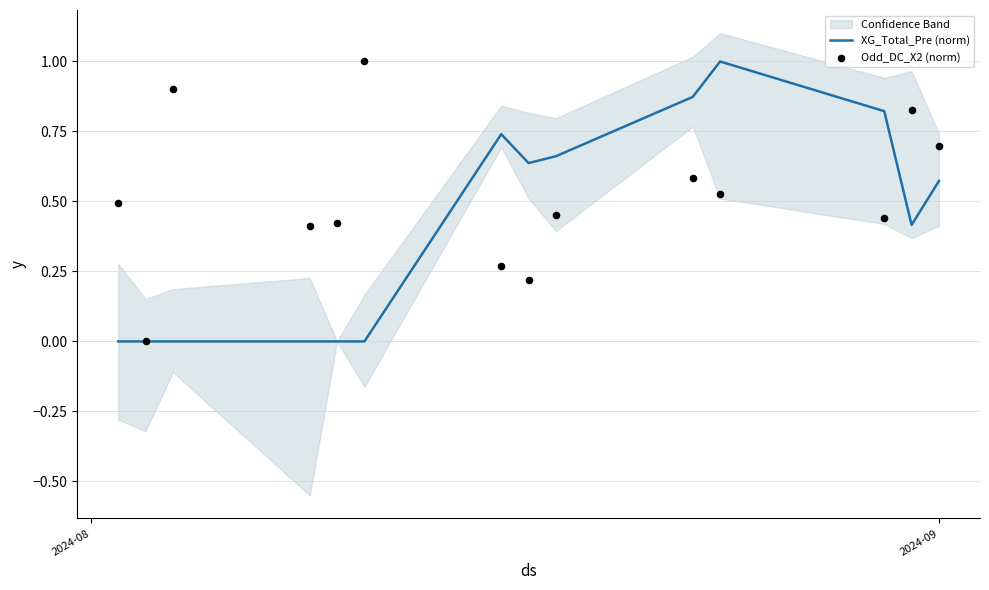

Which series has the largest Y range (max minus min)?

XG_Total_Pre (norm)